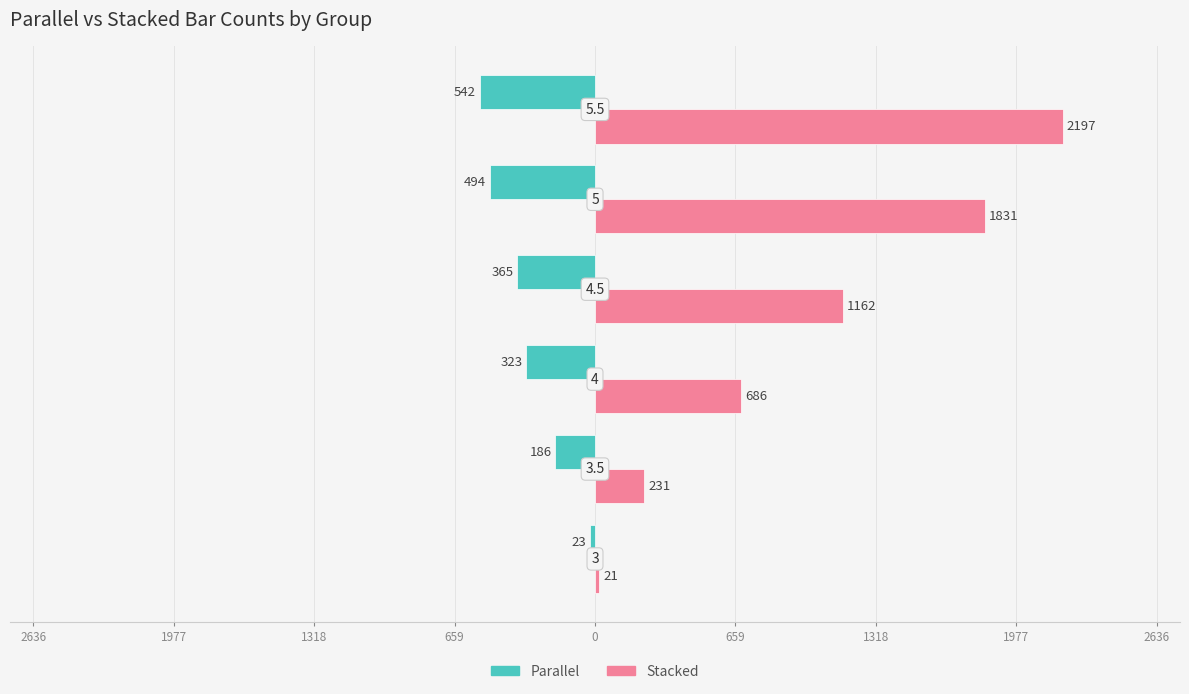

Rank the series by their average value, from lowest to highest.

Parallel, Stacked